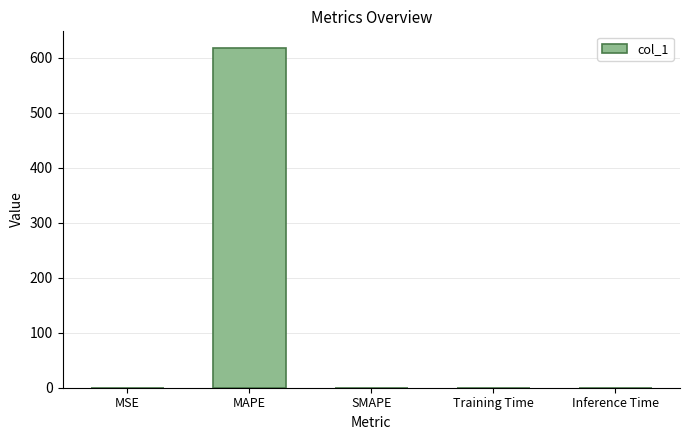

Which label corresponds to the largest value in the chart?

MAPE